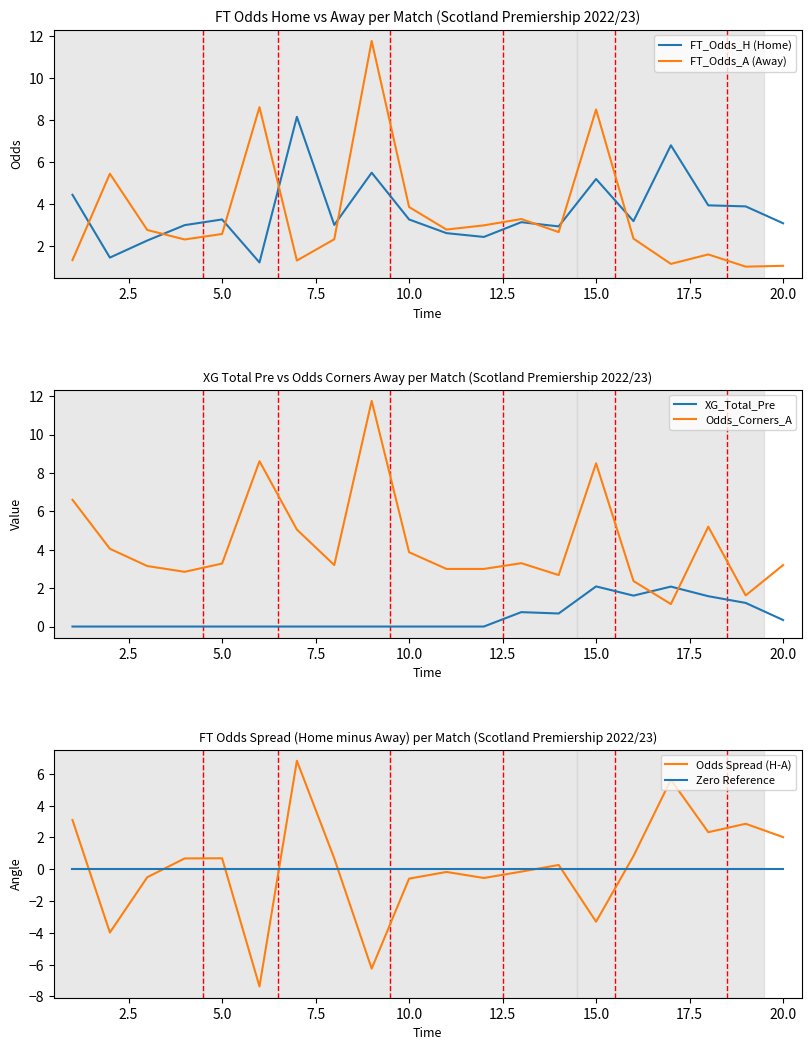

How many interior local valleys does the FT_Odds_A (Away) series have?

6